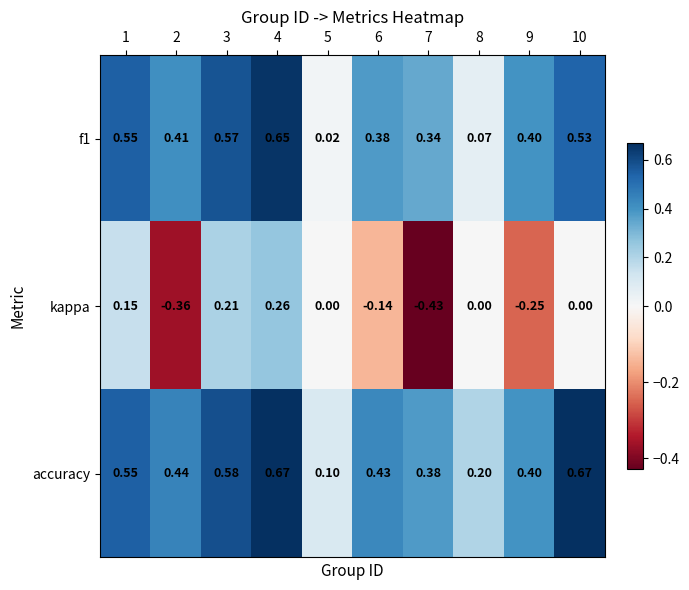

At 6, list the series in order from largest to smallest.

accuracy, f1, kappa